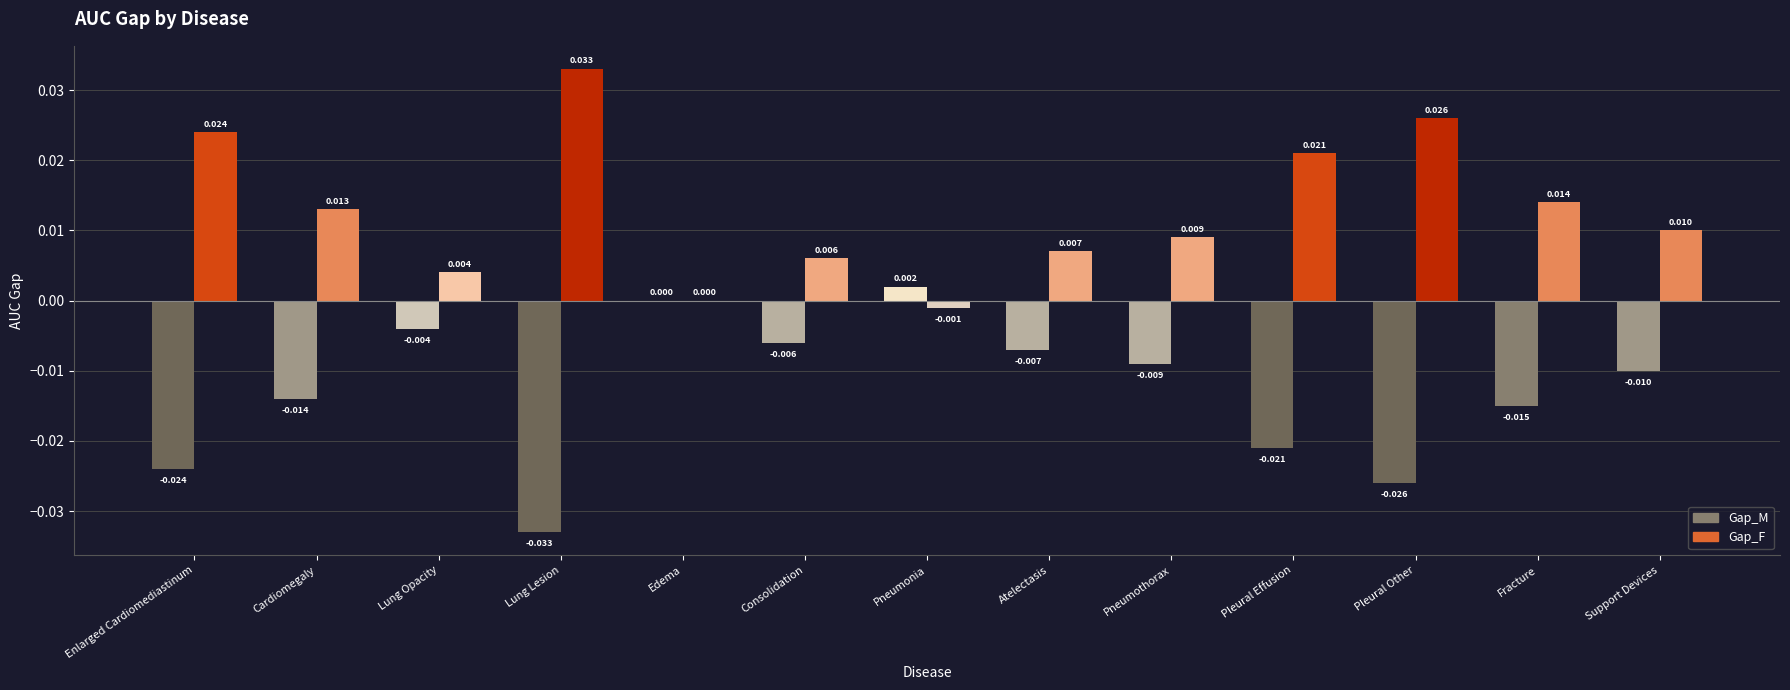

Is the value of Gap_M at Pleural Other greater than the value of Gap_F at Pleural Effusion?

No